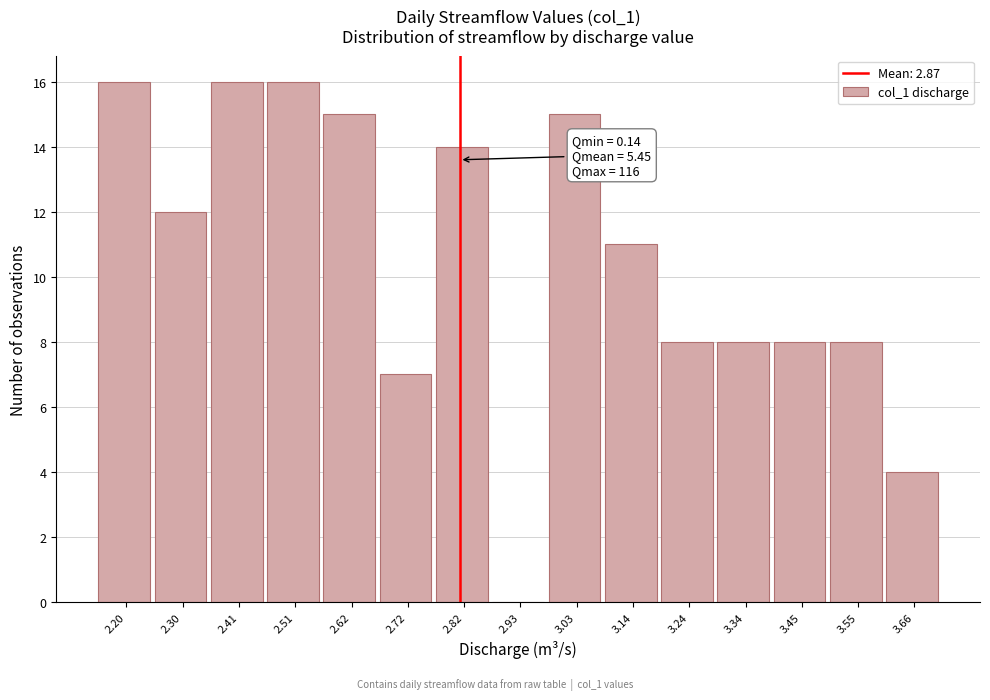

Reading right to left, what are all the values shown in this chart?

3.66=4	3.55=8	3.45=8	3.34=8	3.24=8	3.14=11	3.03=15	2.93=0	2.82=14	2.72=7	2.62=15	2.51=16	2.41=16	2.30=12	2.20=16